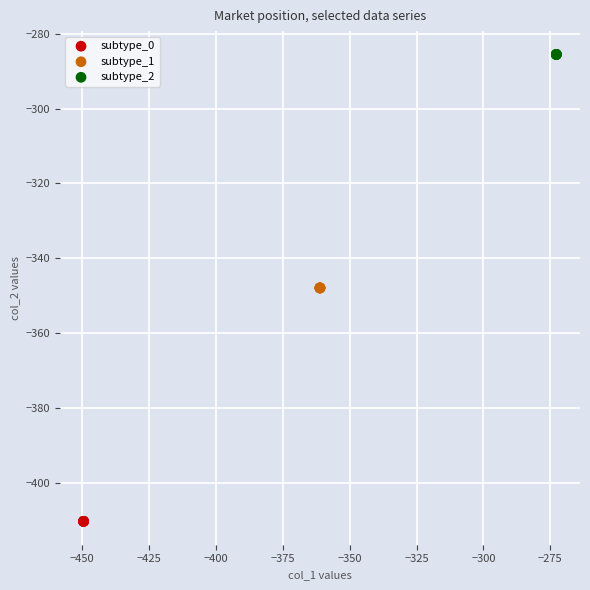

Which series reaches the maximum Y coordinate?

subtype_2